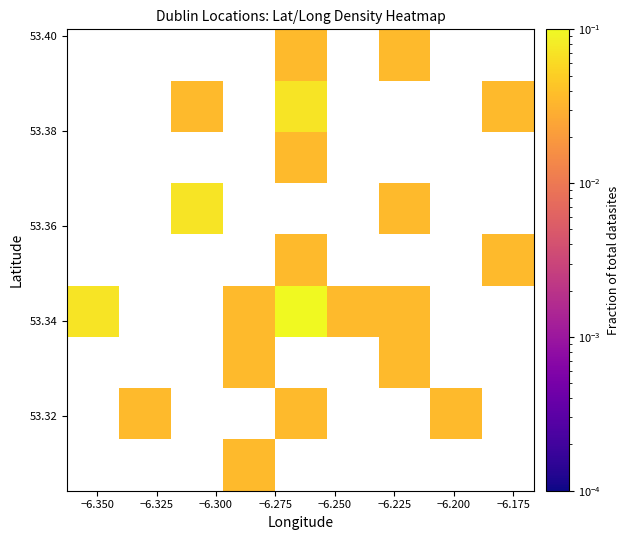

Count the number of data series in this chart.

9